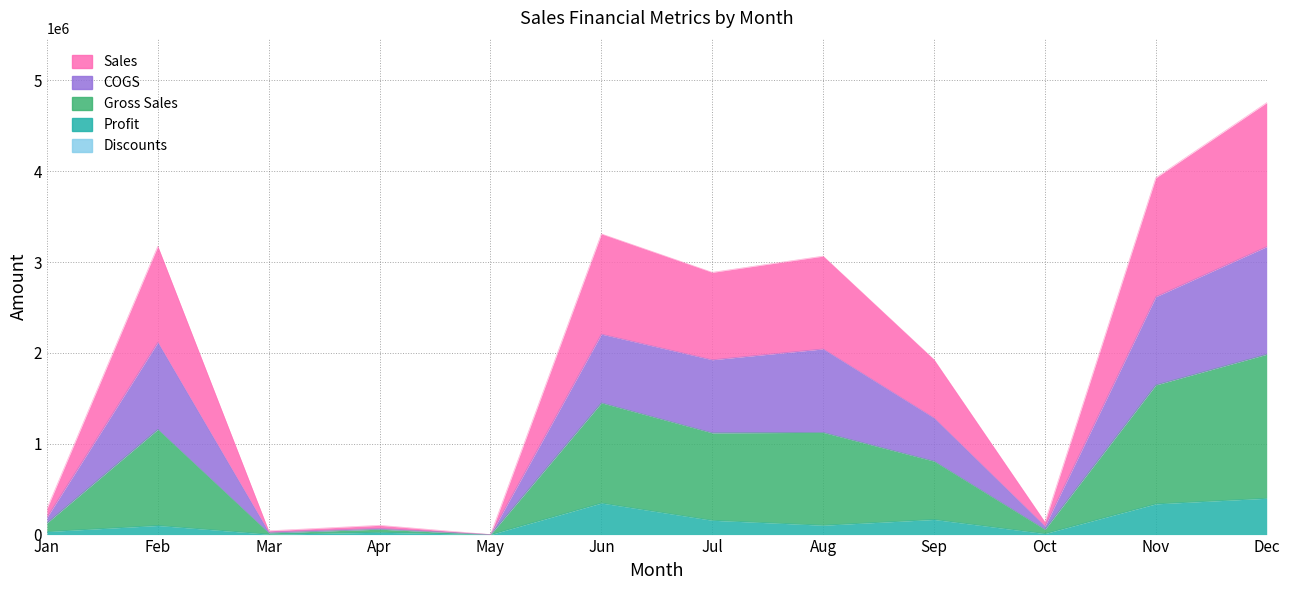

True or false: Profit and Gross Sales cross at least once.

False